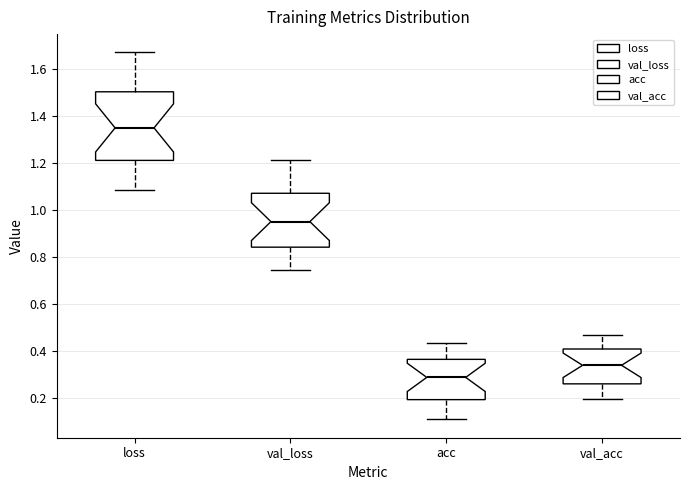

Reading left to right, transcribe this box plot: for each box, give where its median line is, the range the box spans, and where its two whiskers end, as read against the y-axis. The values are not printed on the chart, so give them approximately, as read against the axis.

loss: median 1.34, box 1.22 to 1.50, whiskers 1.08 to 1.66
val_loss: median 0.96, box 0.84 to 1.08, whiskers 0.74 to 1.22
acc: median 0.28, box 0.20 to 0.36, whiskers 0.12 to 0.44
val_acc: median 0.34, box 0.26 to 0.40, whiskers 0.20 to 0.48